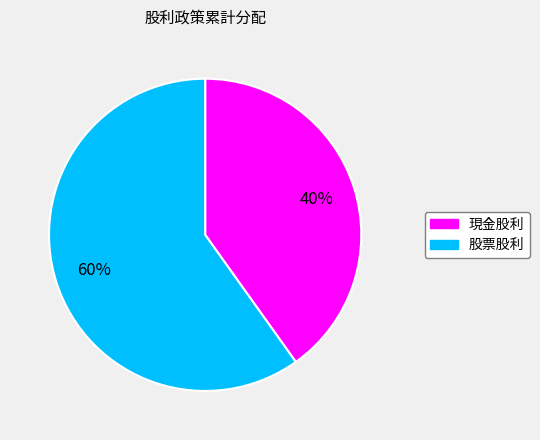

To the nearest percent, what percentage of the pie is 現金股利?

40%